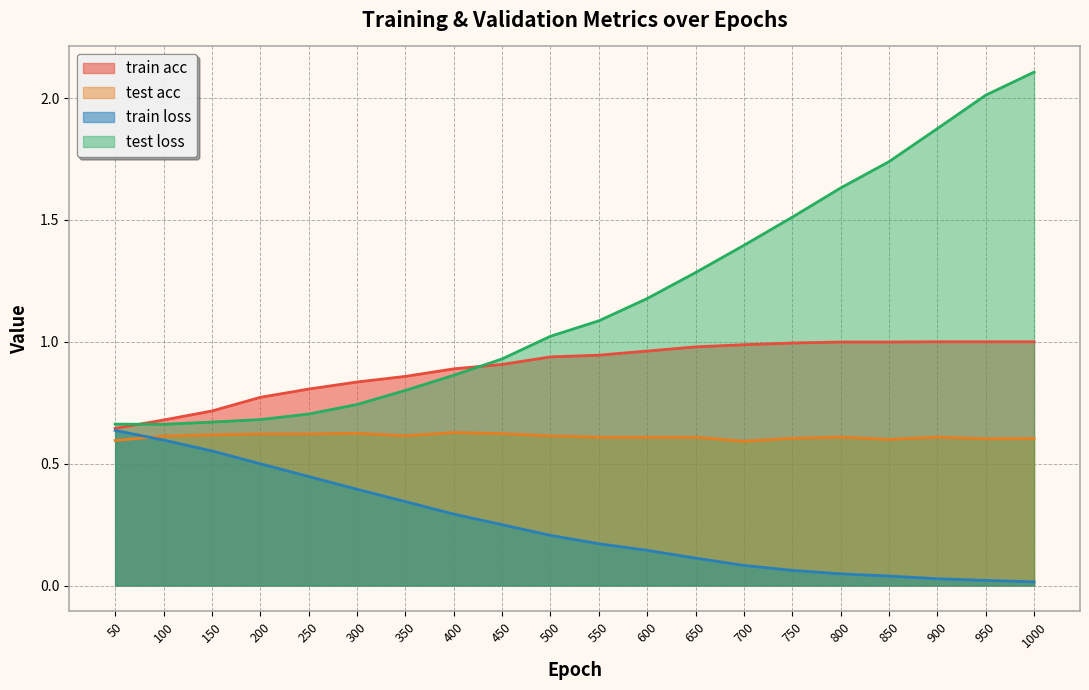

Which series has the widest spread of values?

test loss